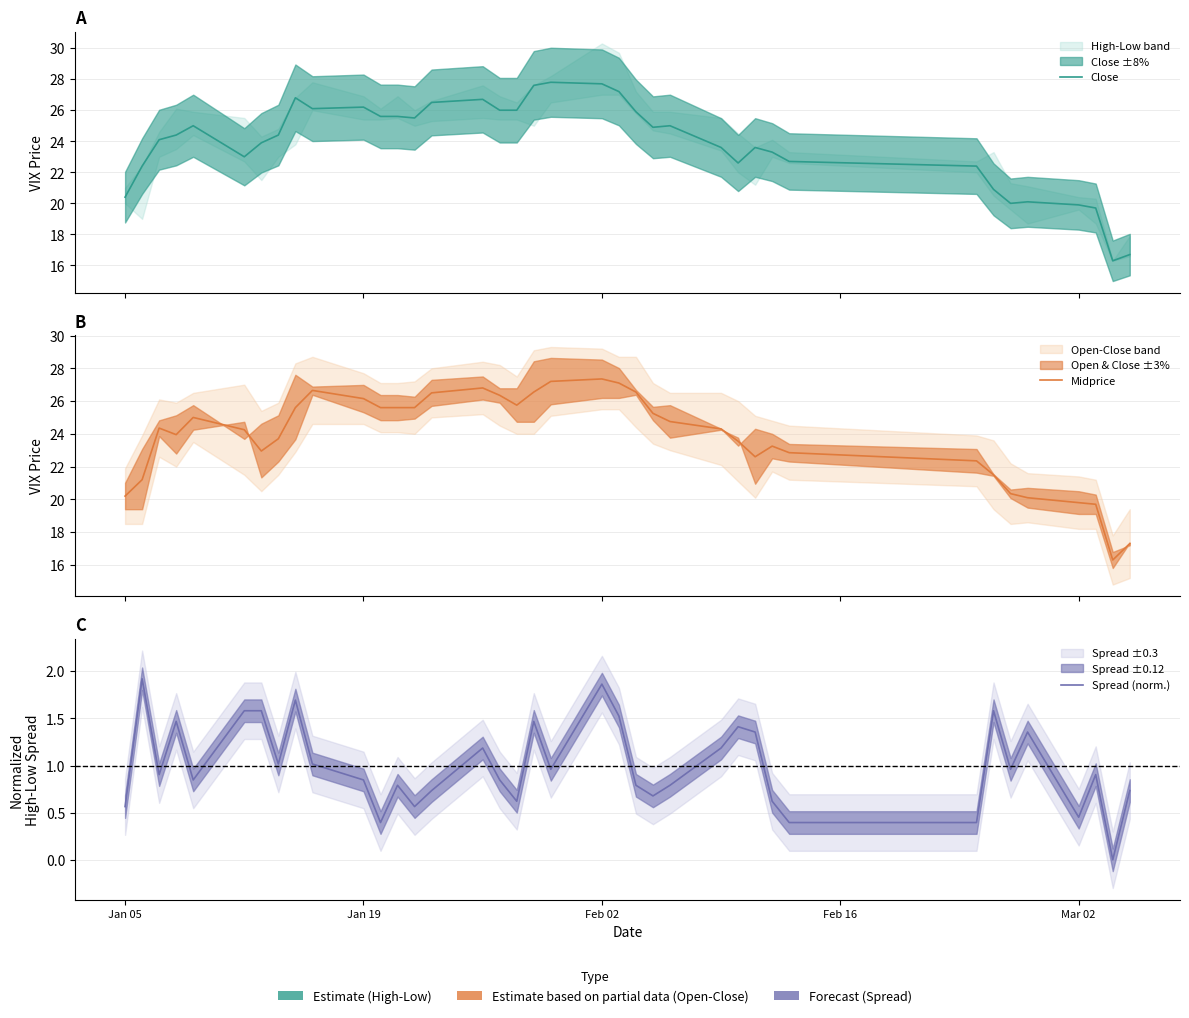

How many interior local valleys does the Midprice series have?

5